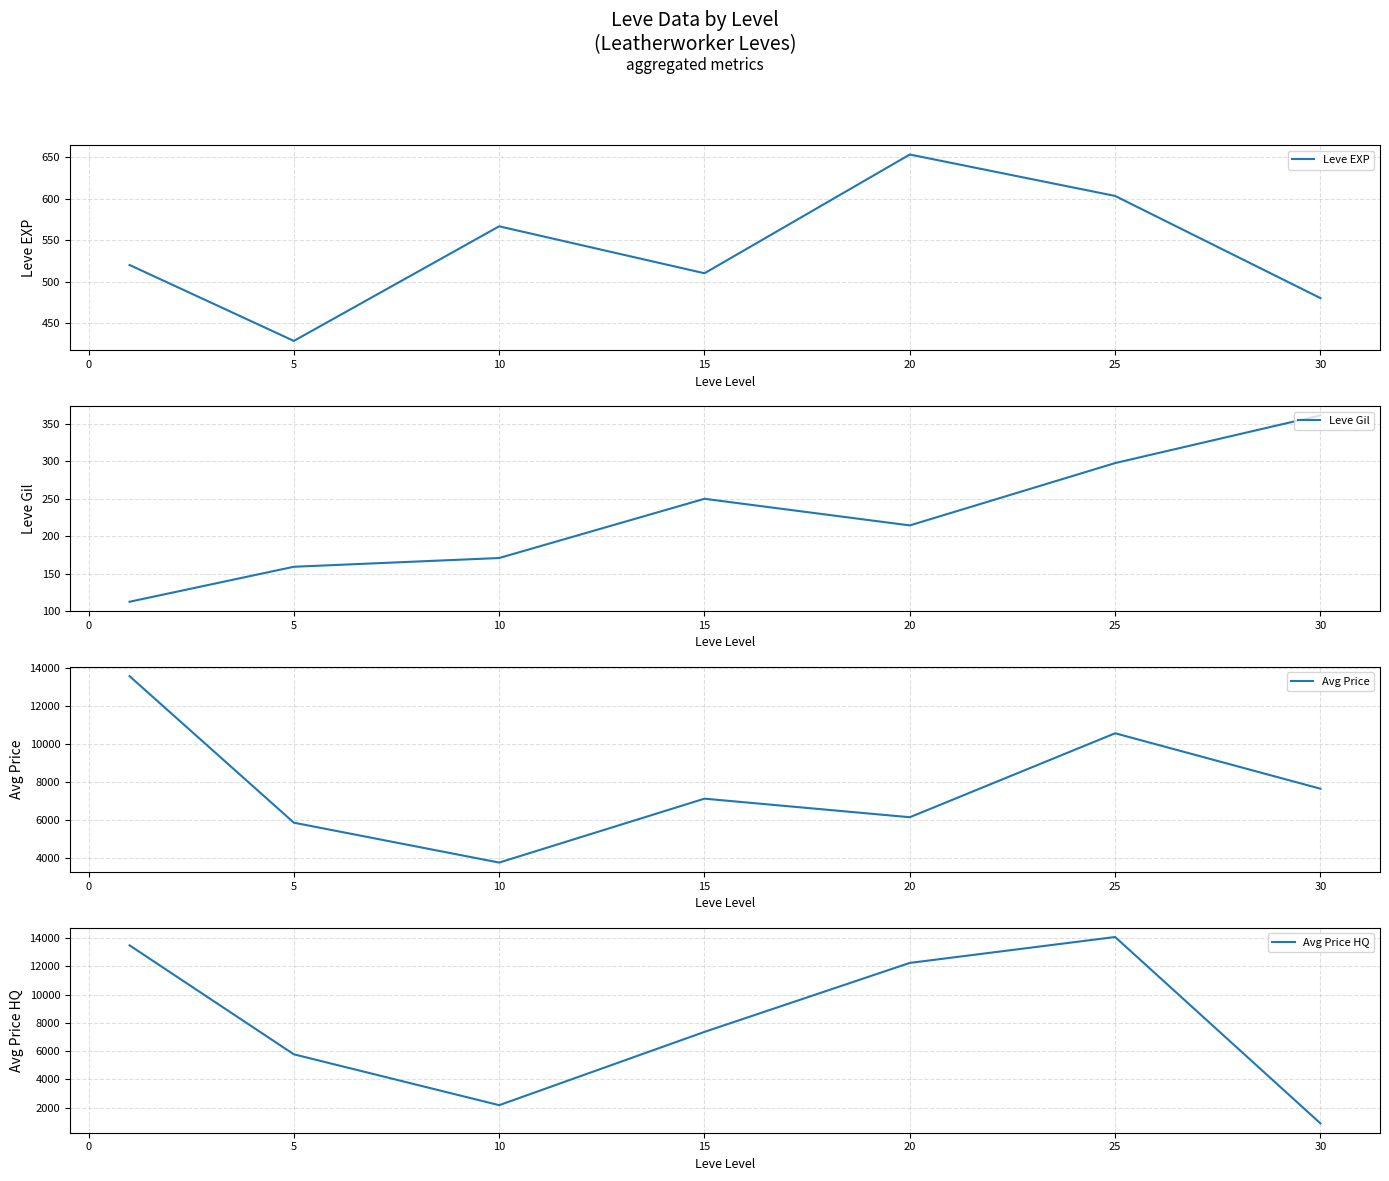

Reading left to right, transcribe all the data shown in this chart.

Leve EXP: 520.0	428.3	566.7	510.0	653.3	603.3	480.0
Leve Gil: 112.3	159.0	170.7	249.7	214.2	297.3	361.0
Avg Price: 13588.8	5860.9	3756.4	7127.6	6148.4	10577.1	7652.1
Avg Price HQ: 13491.8	5770.5	2166.7	7358.8	12247.6	14083.3	875.0